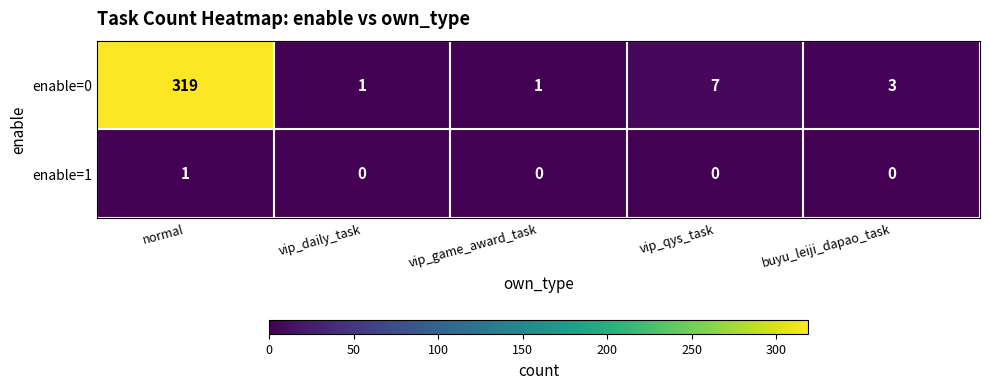

List the series in order of their overall mean, highest first.

enable=0, enable=1